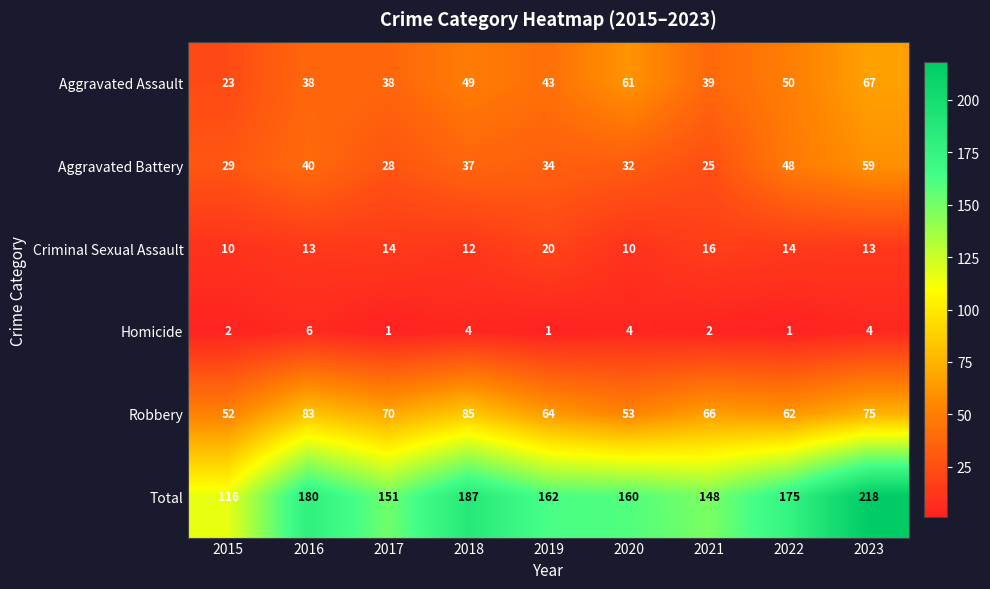

At which label is Total closest to 167?

2019